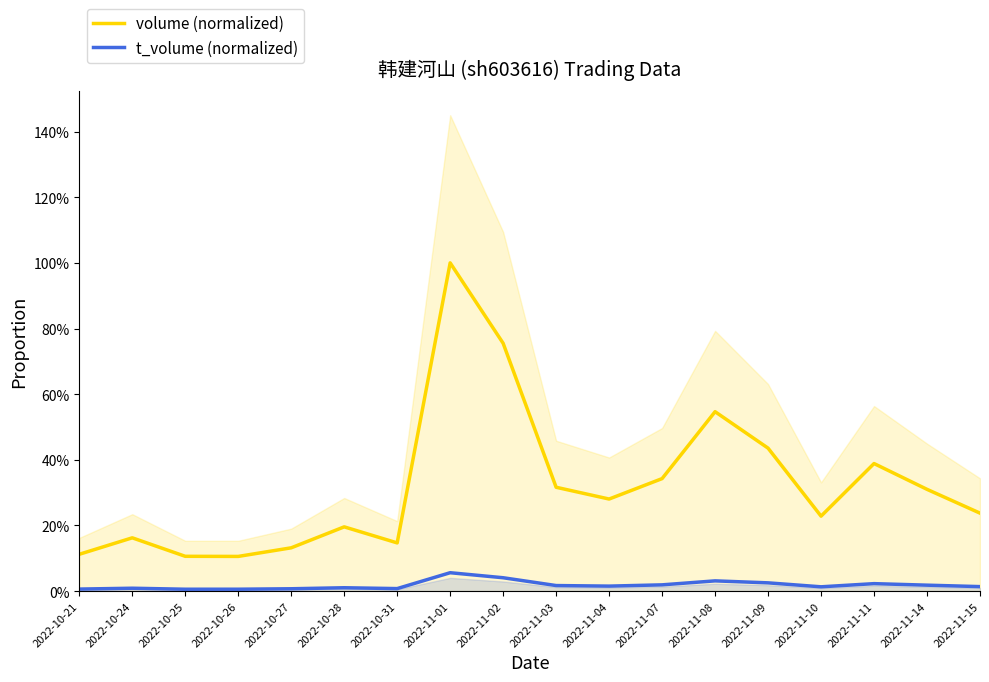

What position from the right is 2022-11-01?

11